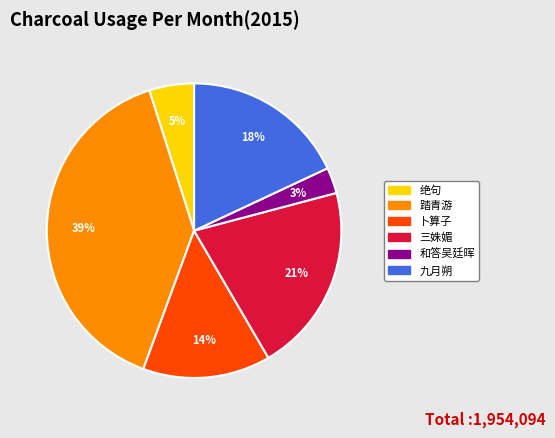

How many slices are in this pie chart?

6